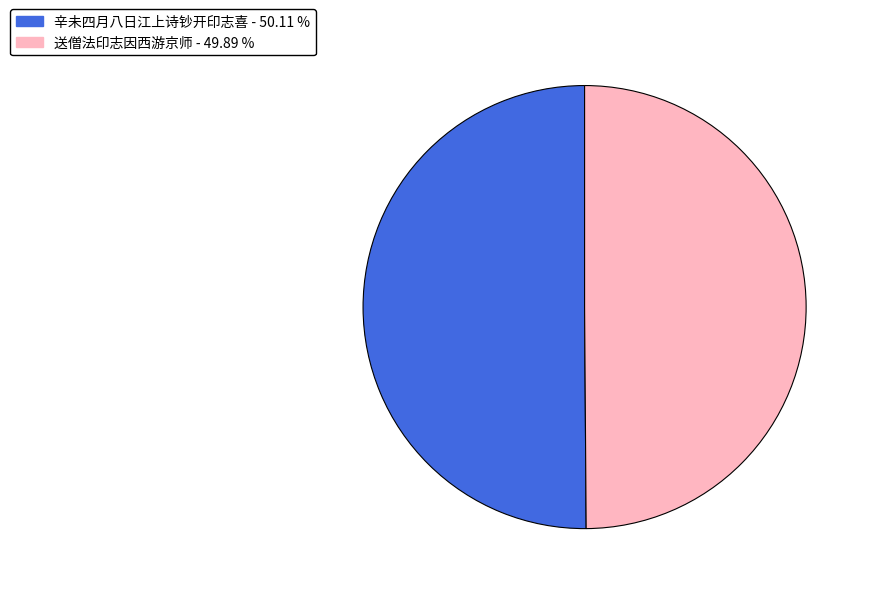

Do 辛未四月八日江上诗钞开印志喜 - 50.11 % and 送僧法印志因西游京师 - 49.89 % together represent more than half of the pie?

Yes